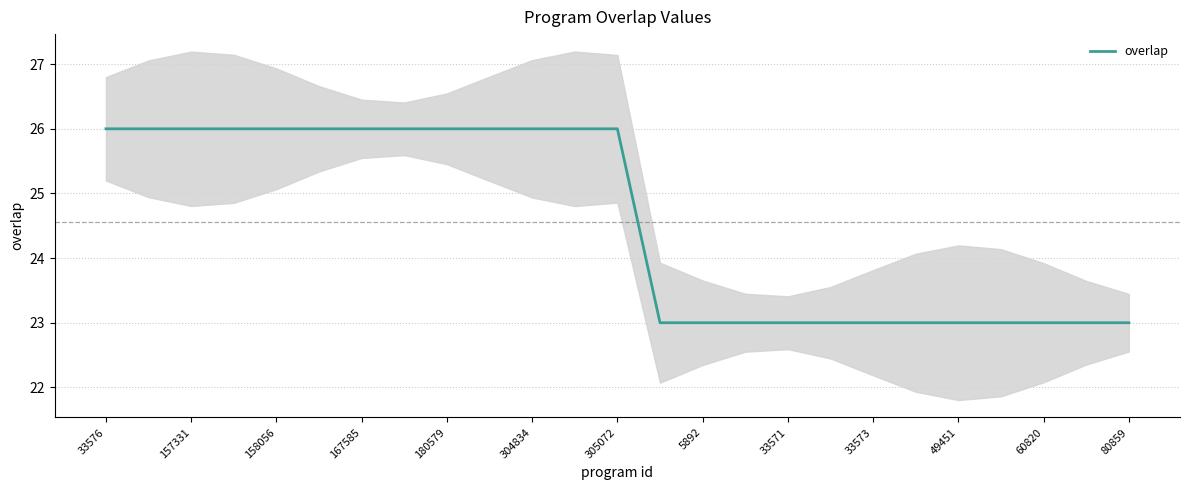

Reading left to right, transcribe all the data shown in this chart.

26	26	26	26	26	26	26	26	26	26	26	26	26	23	23	23	23	23	23	23	23	23	23	23	23